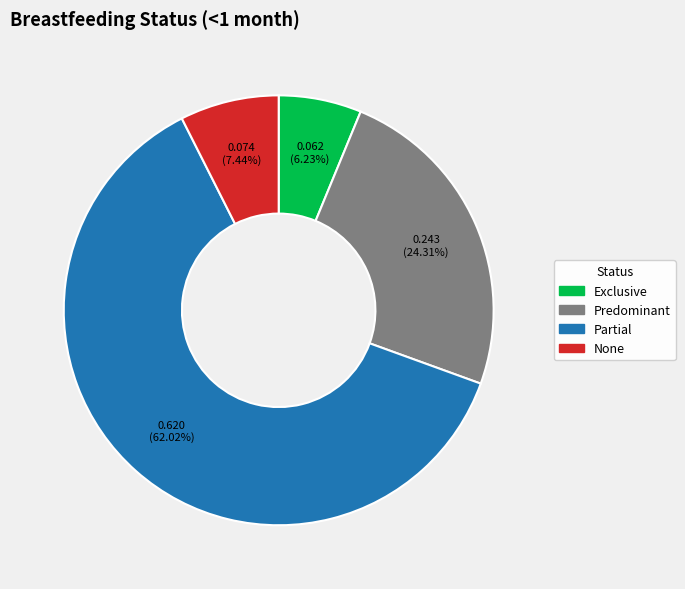

Is it true that Partial is 62% of the pie?

True